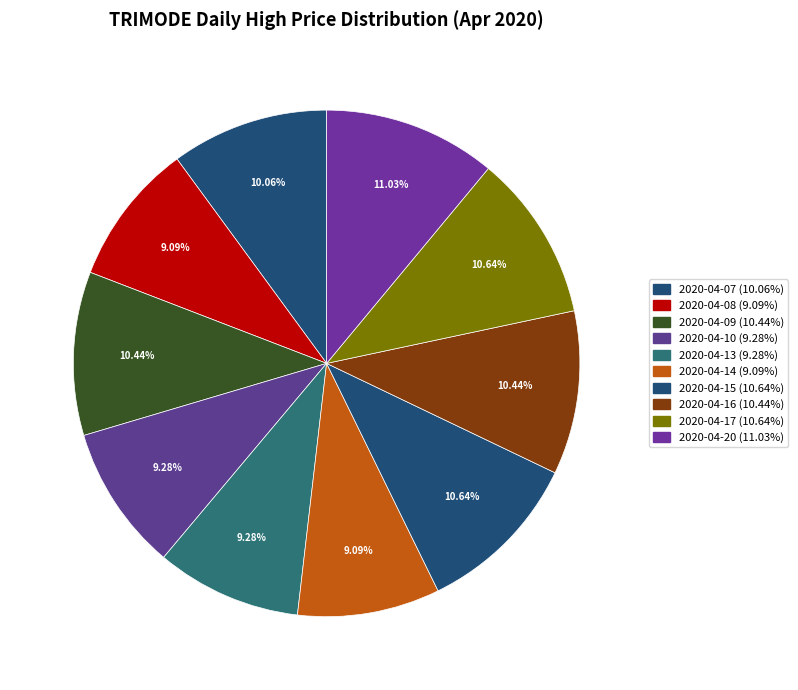

What percentage is NOT represented by 2020-04-17?

89.4%